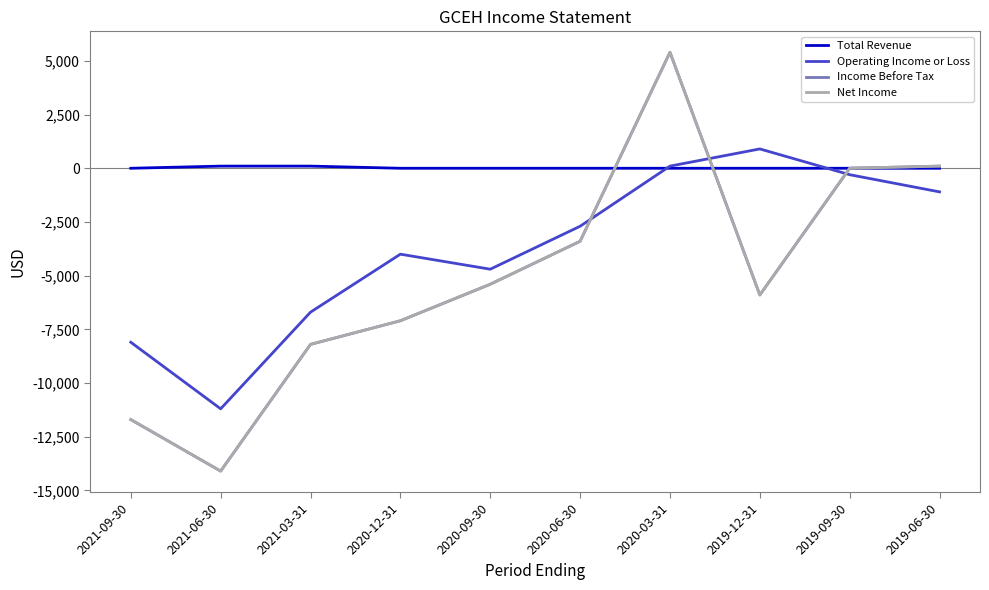

Is this an area chart (filled region under the line)?

No